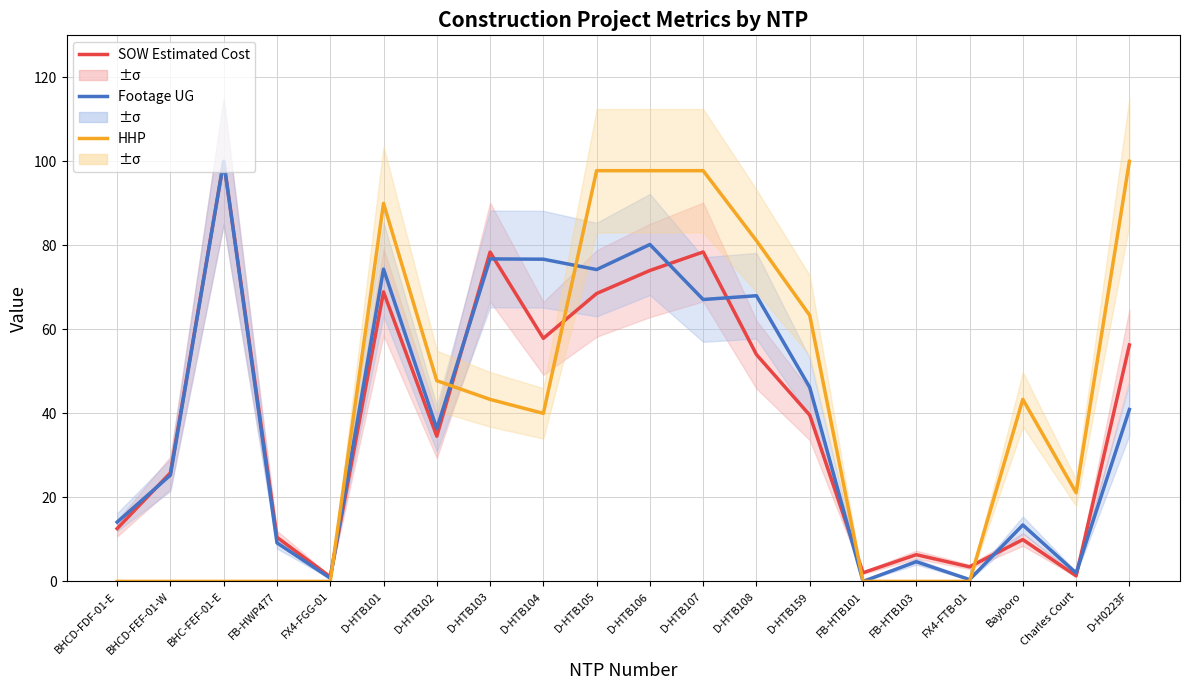

Where is the first local maximum for SOW Estimated Cost?

BHC-FEF-01-E